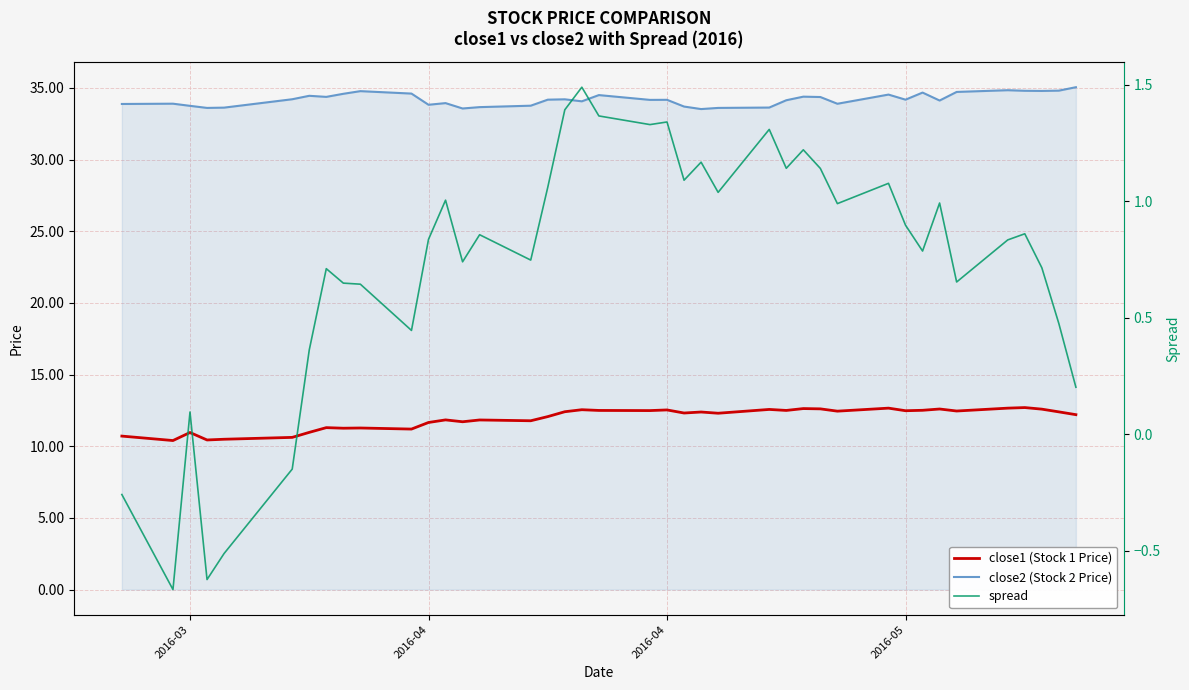

At how many categories does at least one series exceed 8?

40